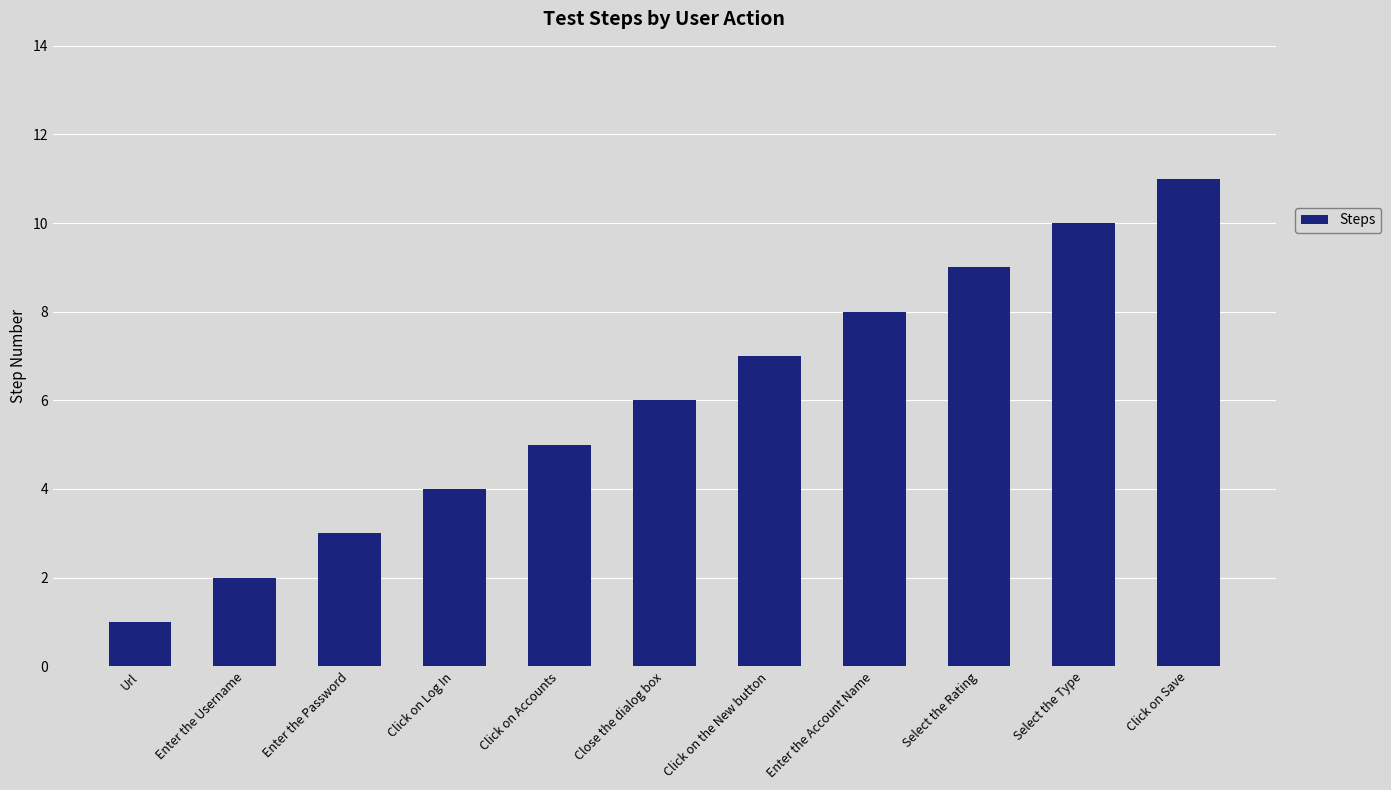

What is the label of the 5th bar from the right?

Click on the New button